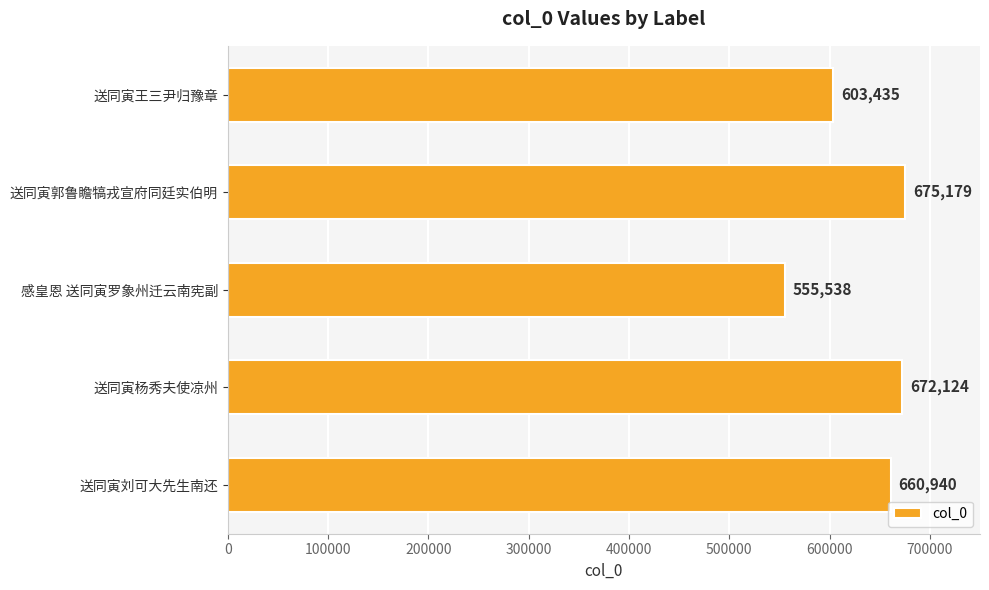

Rank the categories by value from highest to lowest.

送同寅郭鲁瞻犒戎宣府同廷实伯明, 送同寅杨秀夫使凉州, 送同寅刘可大先生南还, 送同寅王三尹归豫章, 感皇恩 送同寅罗象州迁云南宪副